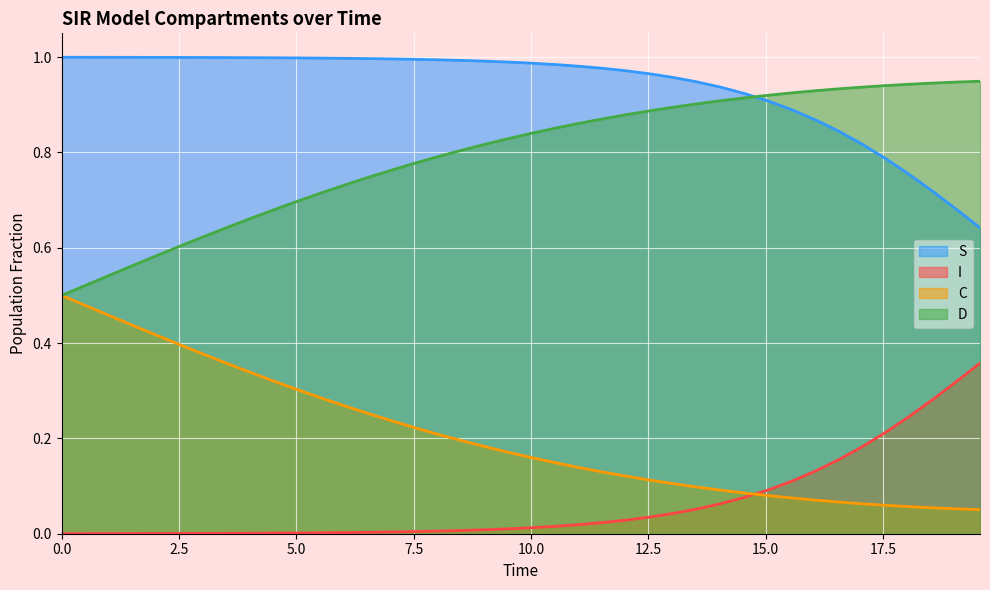

How many lines are shown in the chart?

4